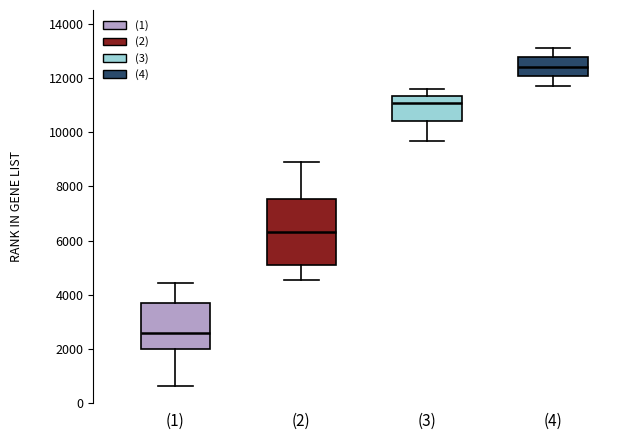

Where does the lower whisker of the box for (4) end on the y-axis? The values are not printed on the chart, so give them approximately, as read against the axis.

11800